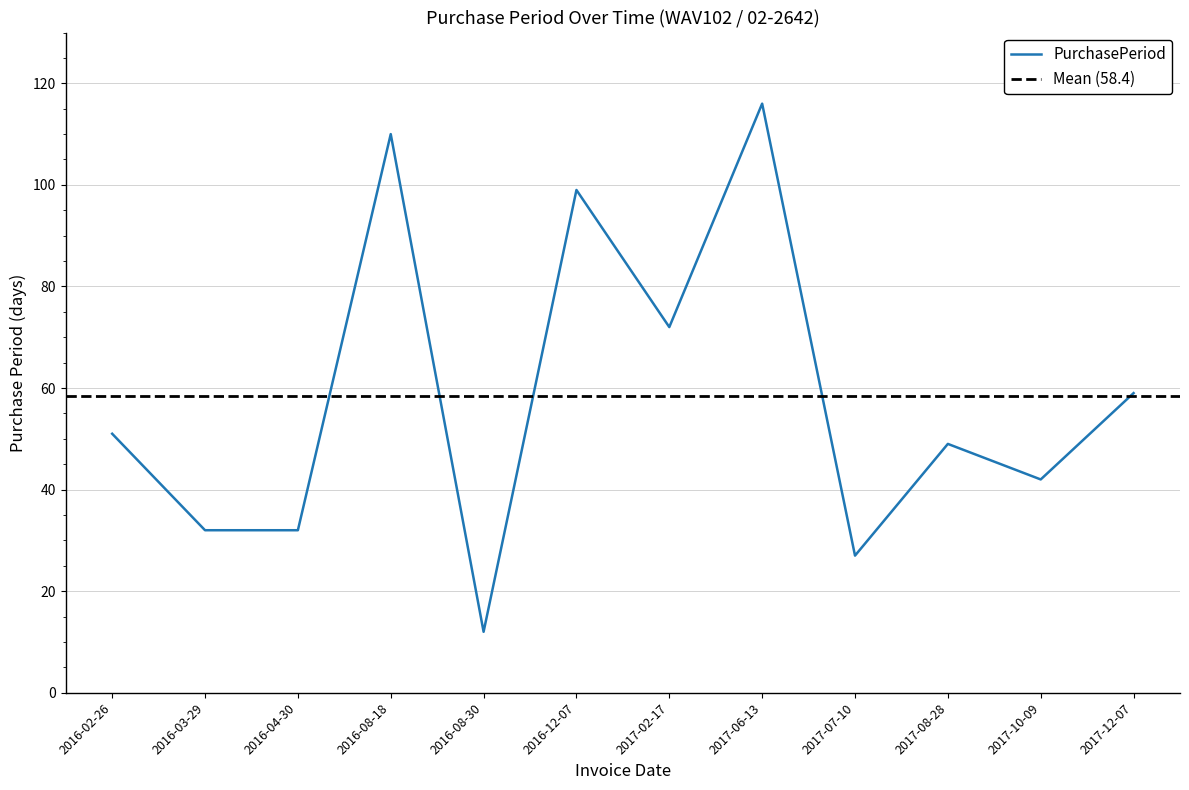

Reading left to right, list all the values displayed in this chart.

51	32	32	110	12	99	72	116	27	49	42	59